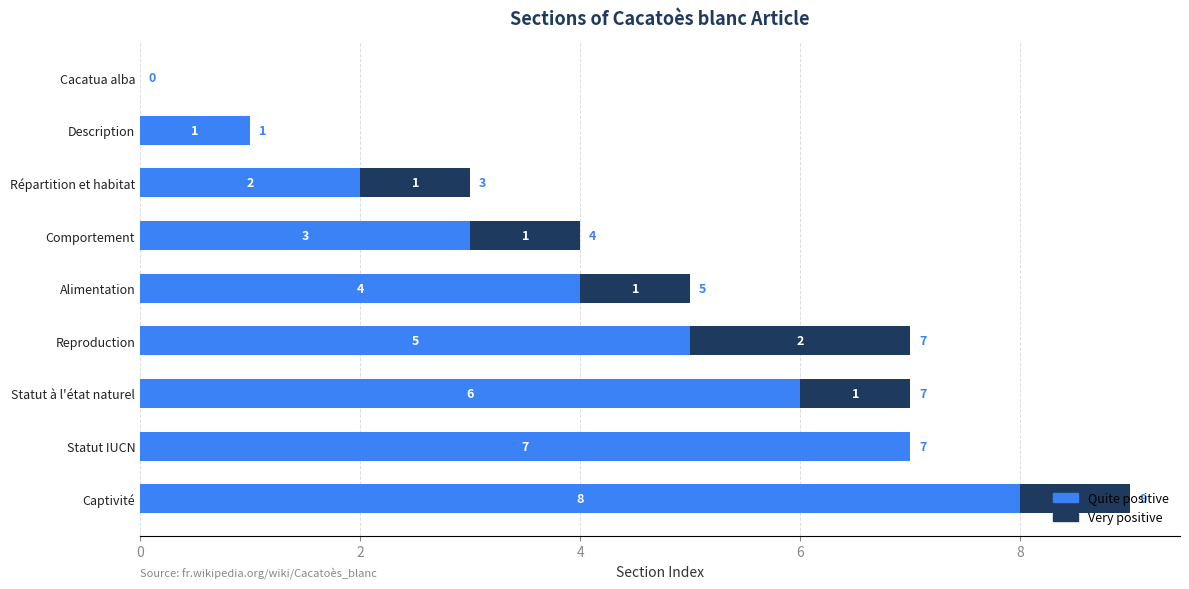

Is it true that Quite positive equals 3 at Captivité?

False